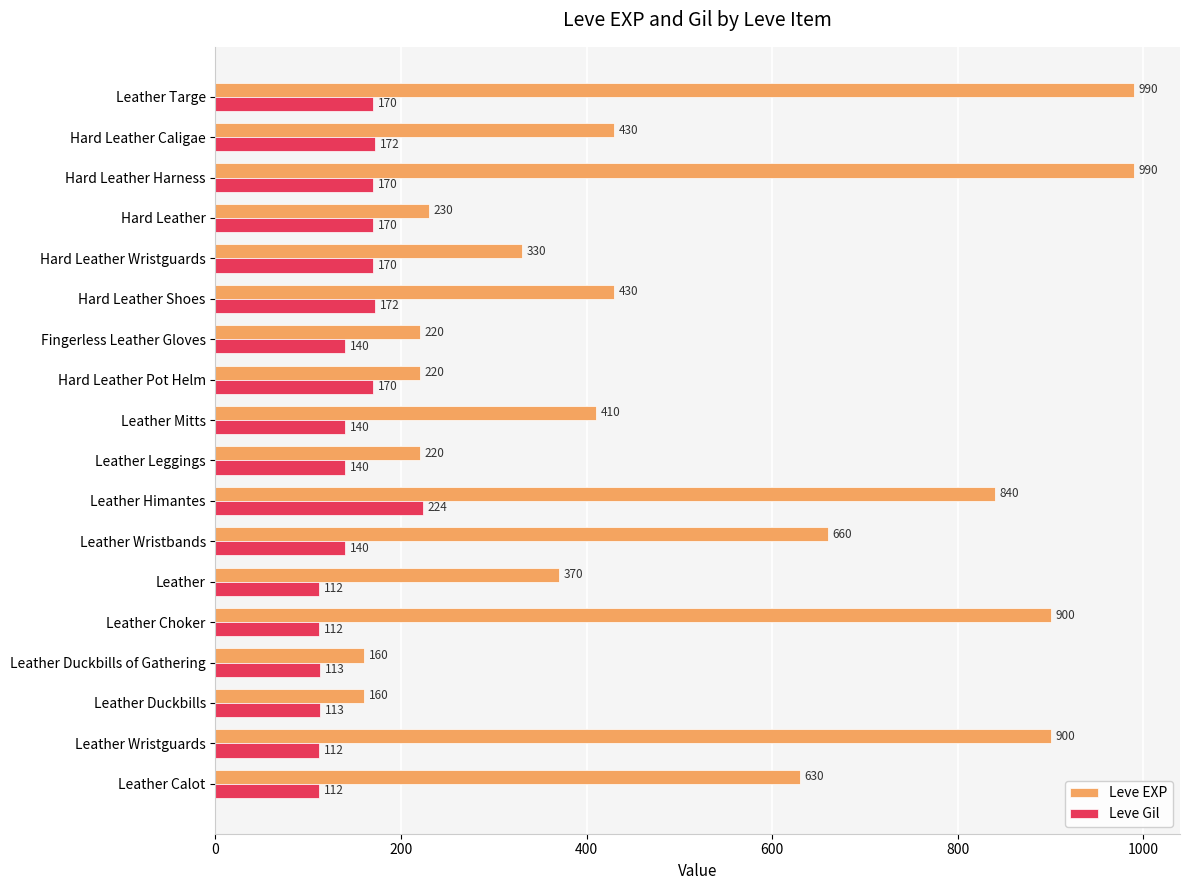

What is the difference between the highest and lowest values at Fingerless Leather Gloves?

80